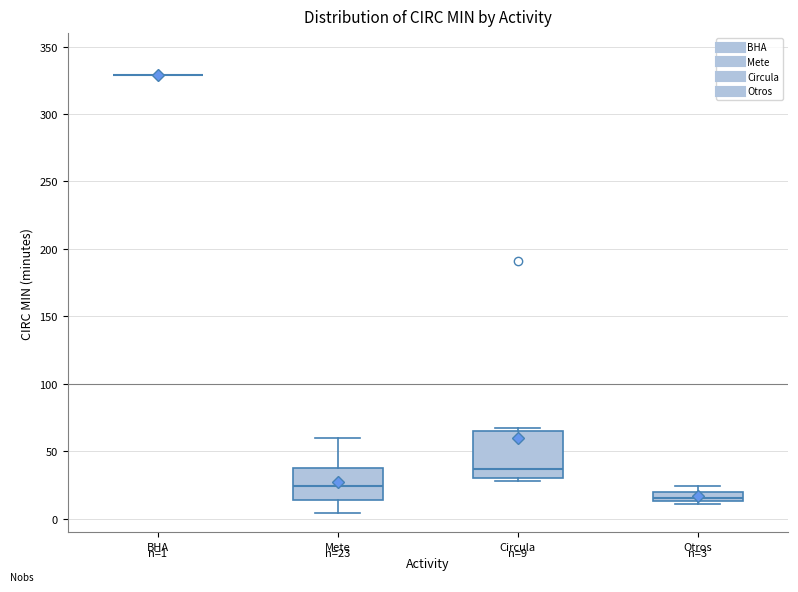

Which box is the tallest, from its lower edge to its upper edge?

Circula